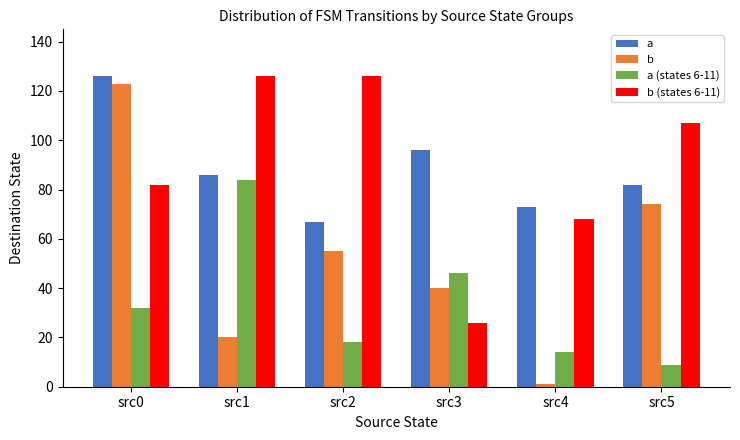

Count the b values in the range 20 to 74.

4